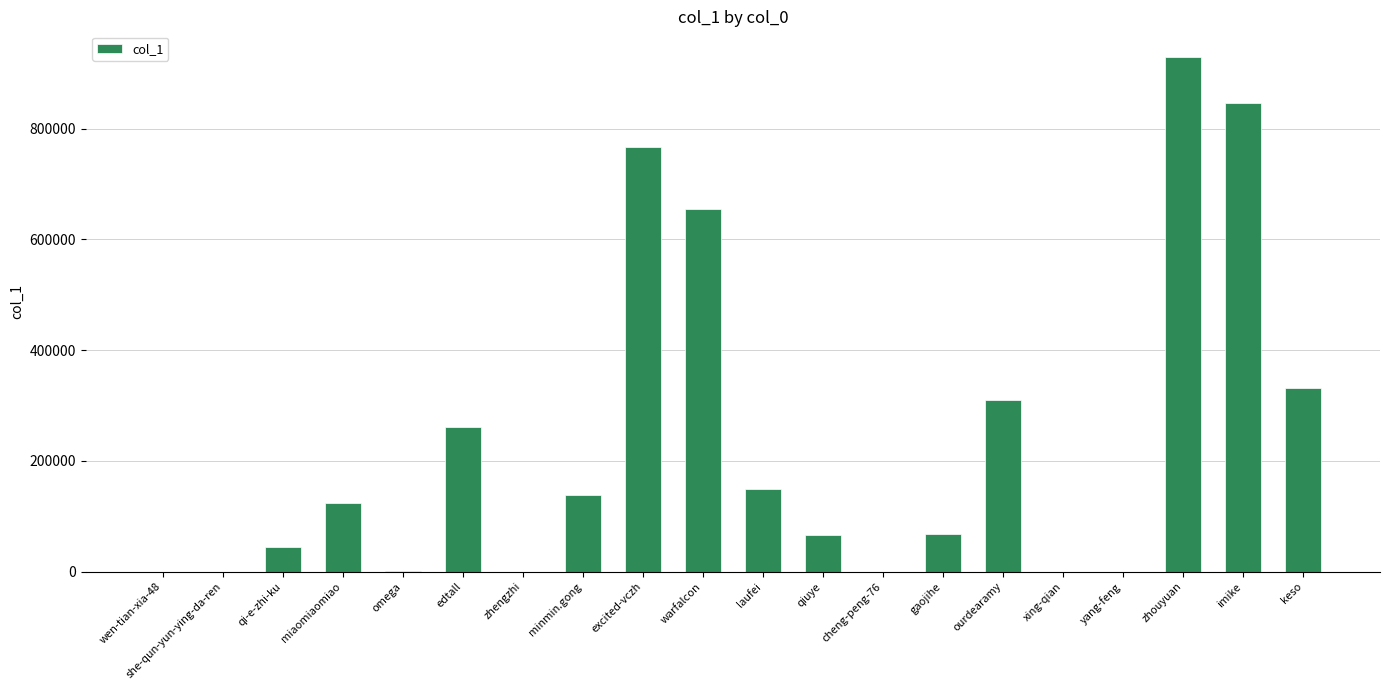

How many distinct data groups are displayed?

1